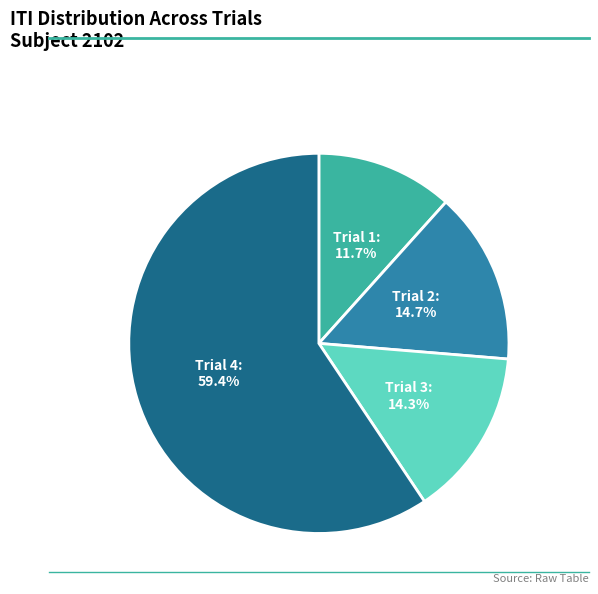

Which category has the biggest portion of the pie?

Trial 4